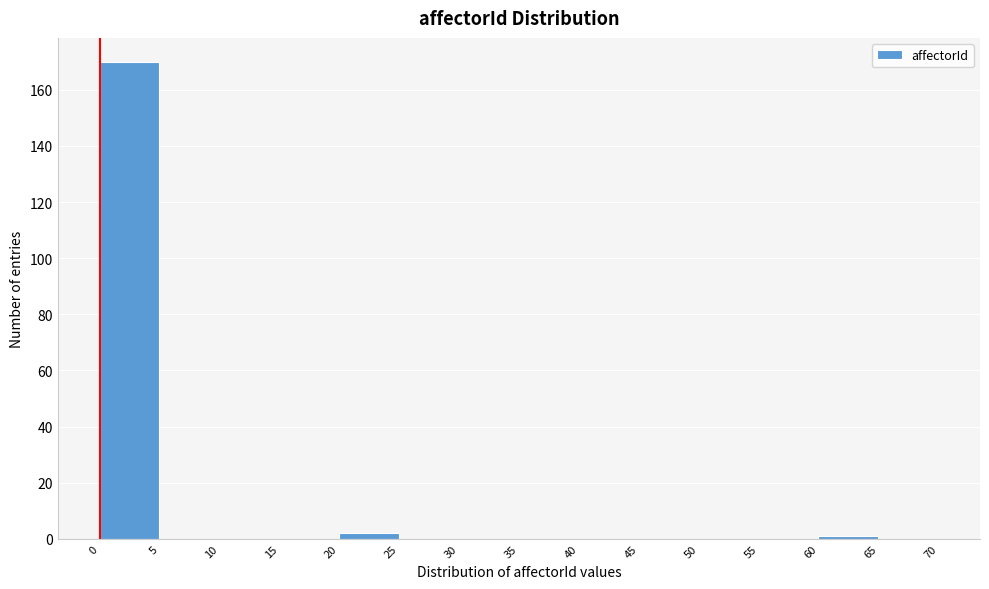

Which range on the x-axis has the tallest bar?

0 to 5